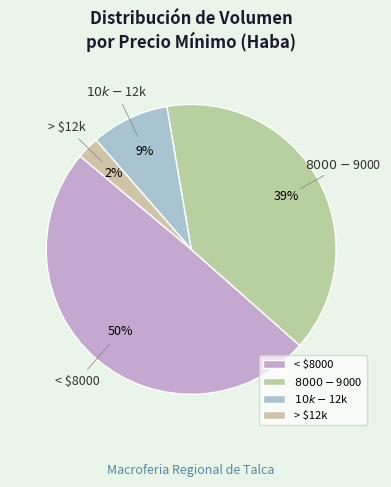

Rank the categories by value from highest to lowest.

< $8000, $8000 - $9000, $10k - $12k, > $12k